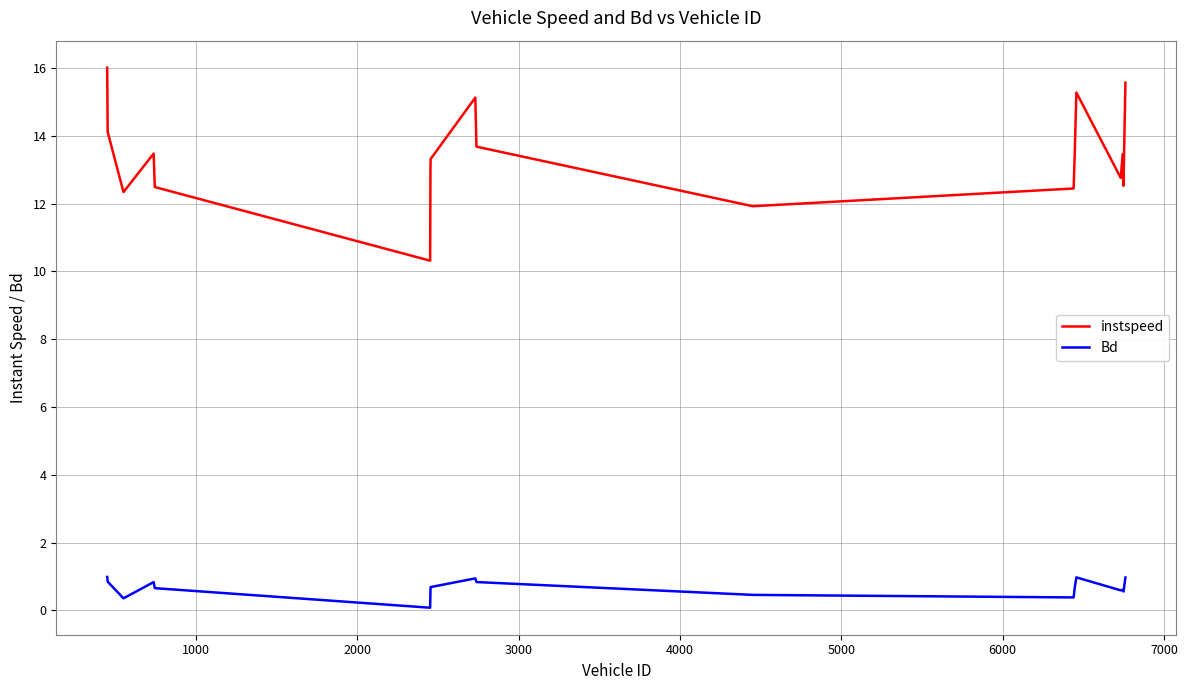

Count the number of categories in the chart.

19